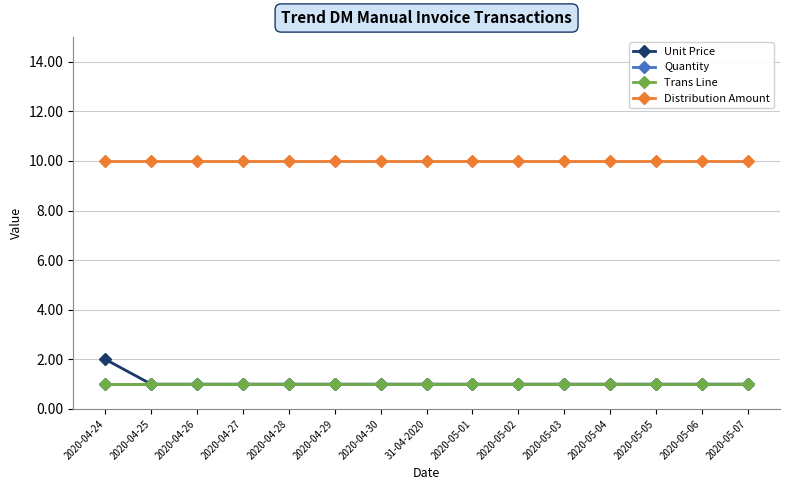

Does the chart have visible grid lines?

Yes